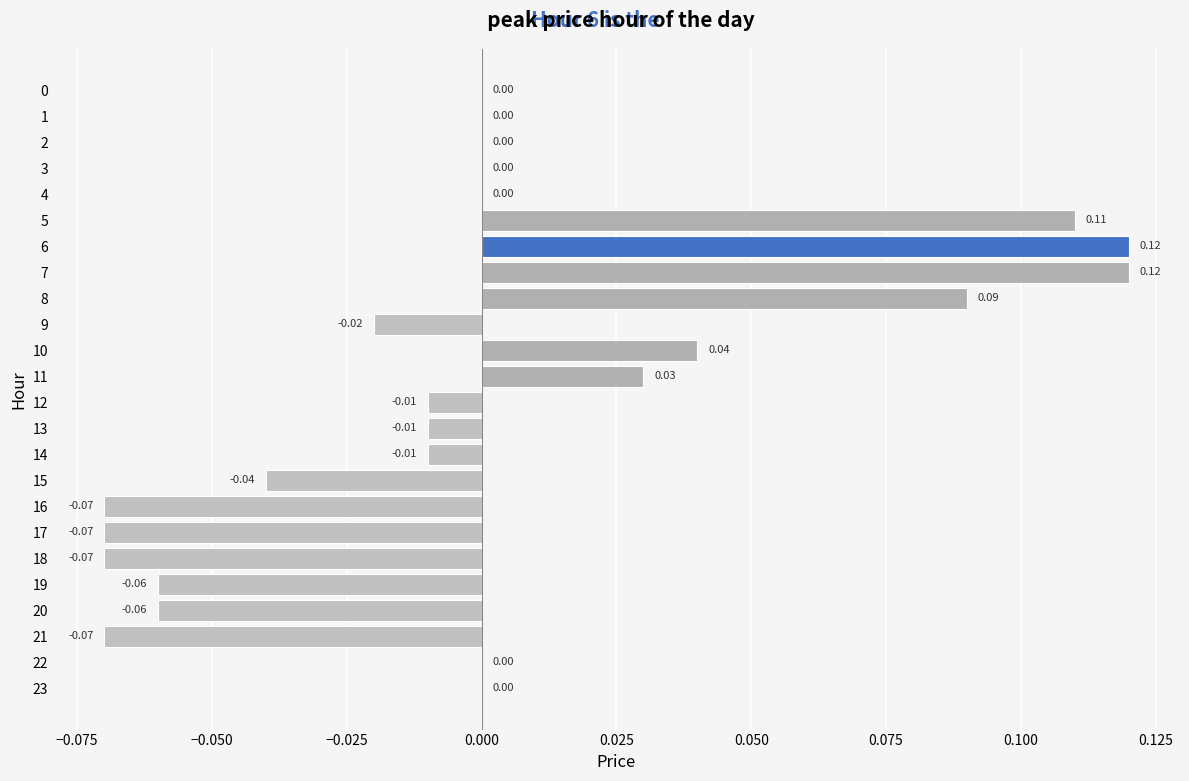

Between 11 and 3, which is larger?

11